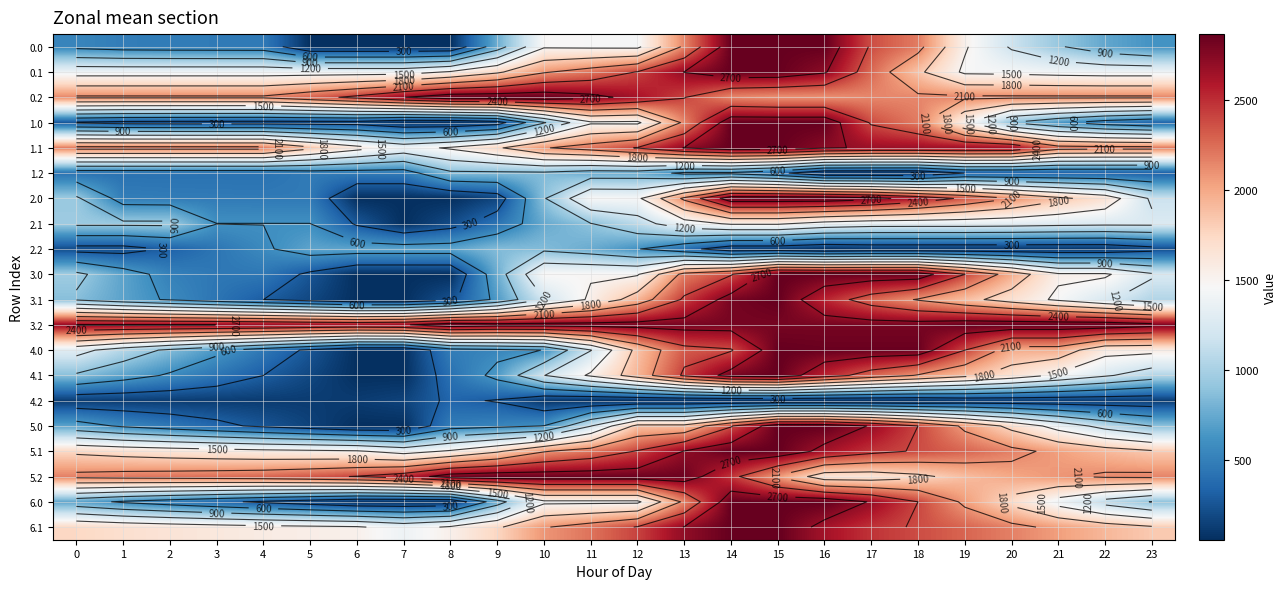

At how many categories does at least one series exceed 447?

24